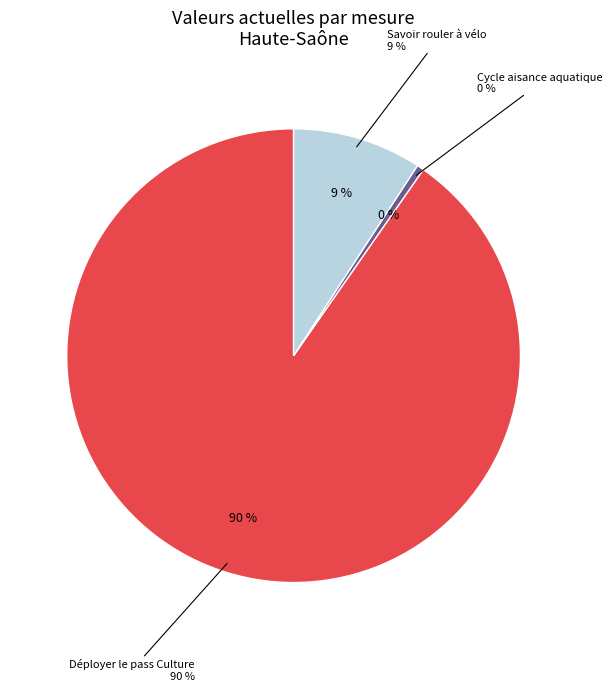

To the nearest percent, what is the difference between the Déployer le pass Culture and Nombre d'attestations savoir rouler à vélo slice percentages?

81%